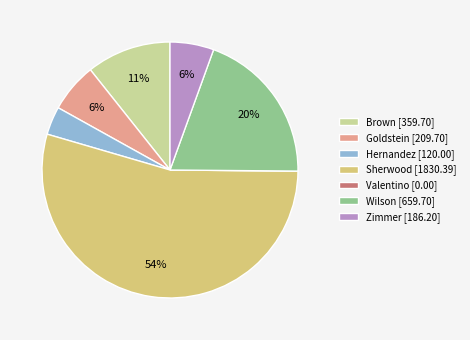

To the nearest percent, what is the combined percentage of Wilson [659.70] and Goldstein [209.70]?

26%